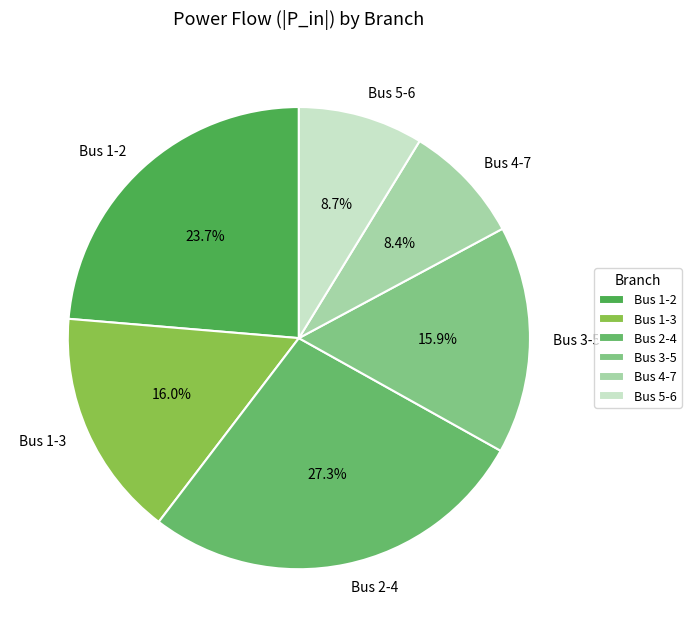

To the nearest percent, what is the average slice percentage?

17%